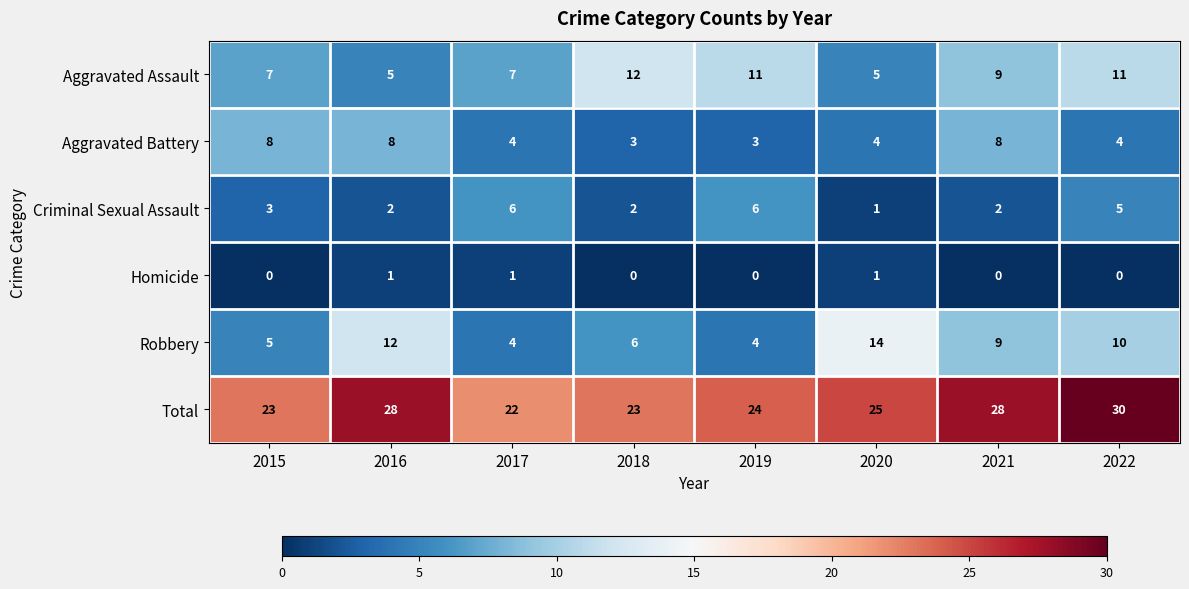

What is the difference between the maximum and minimum values in the Robbery series?

10